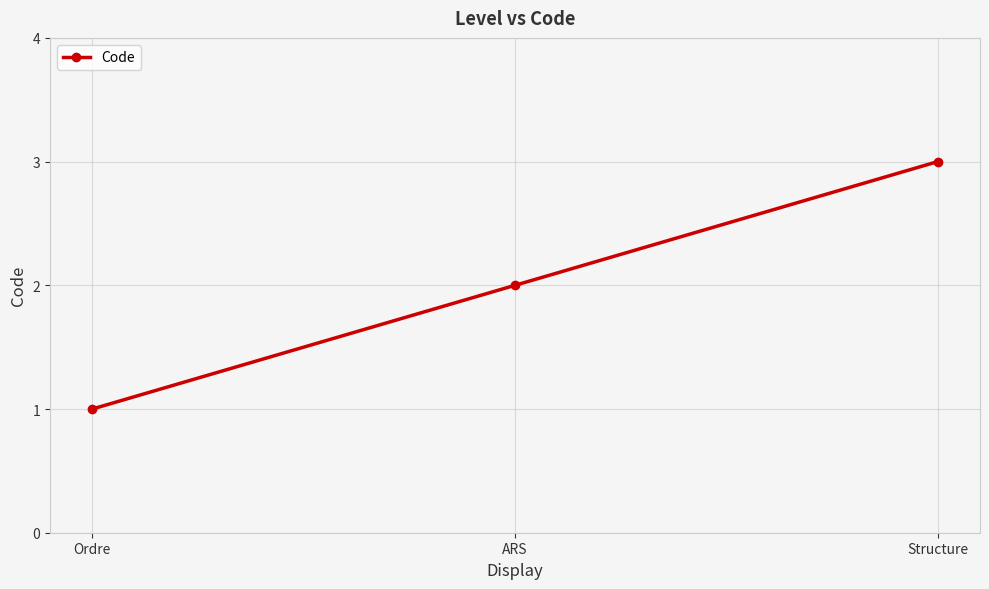

How many lines are shown in the chart?

1